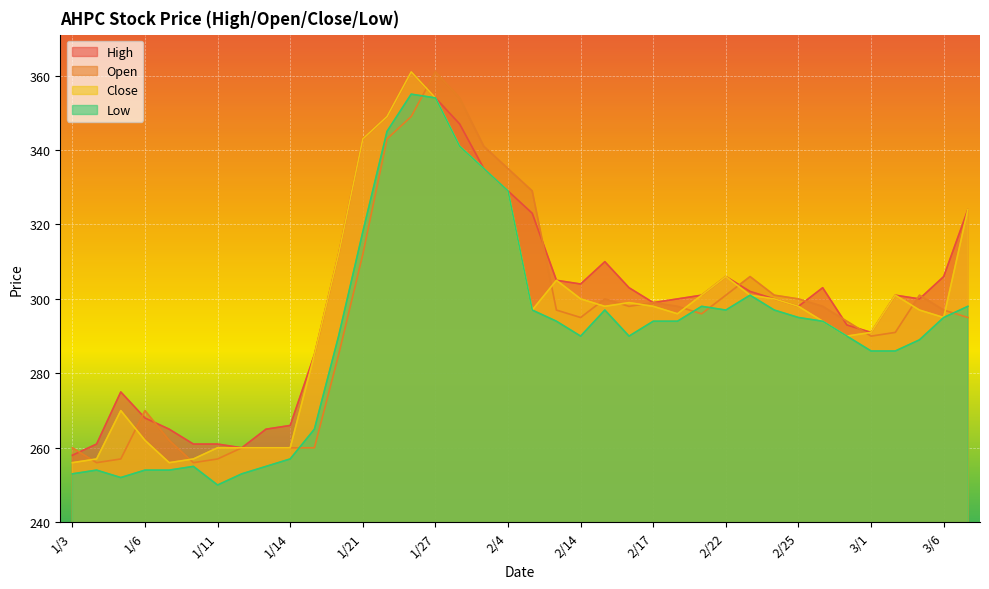

What is the minimum value for Open?

256